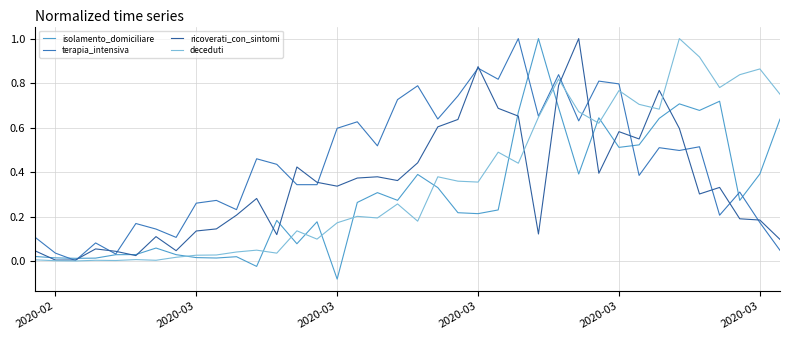

What is the maximum value for terapia_intensiva?

1.0